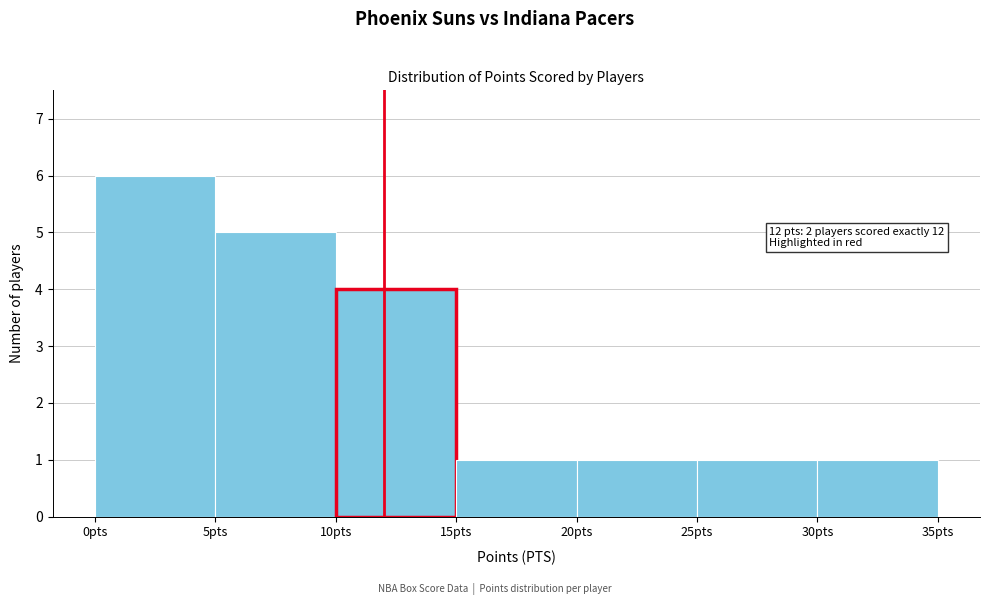

Over which range of the x-axis is the bar tallest?

0 to 5